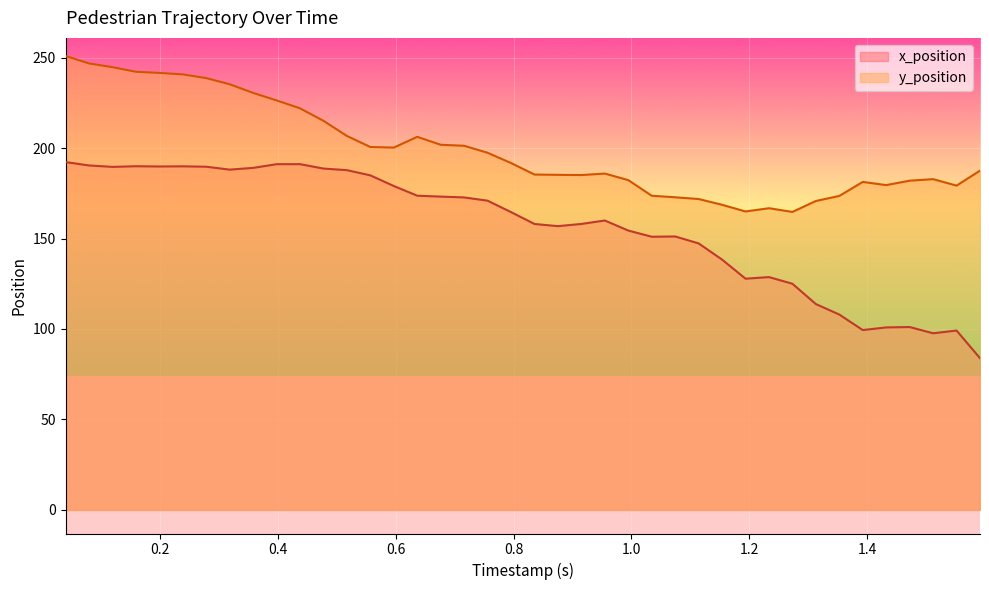

What is the maximum value for y_position?

250.9